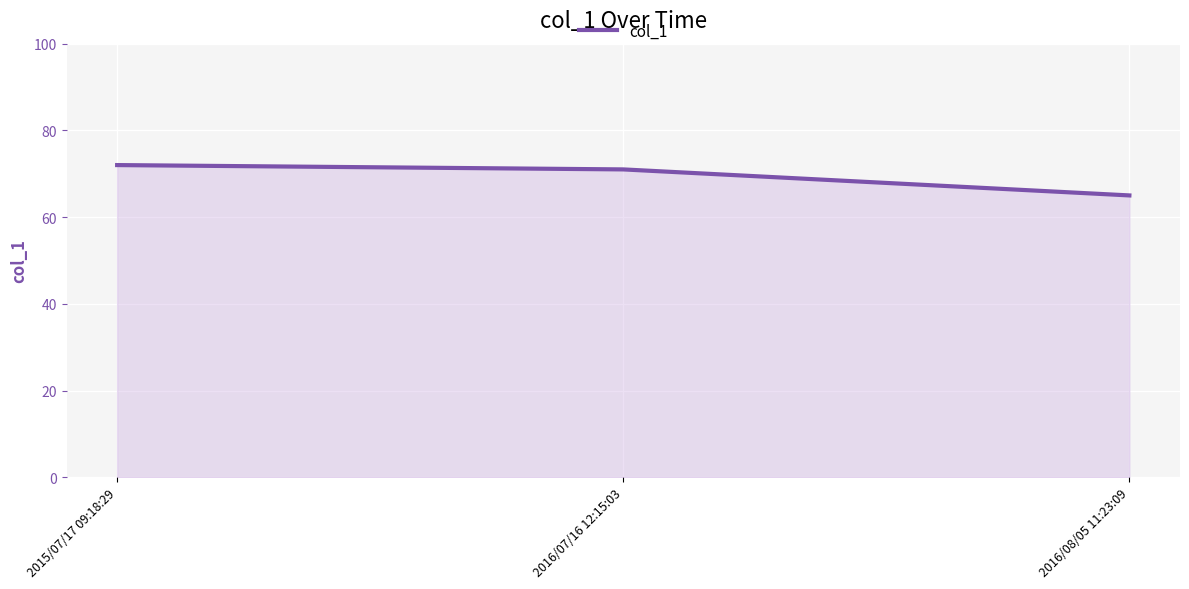

What position from the left is 2016/08/05 11:23:09?

3